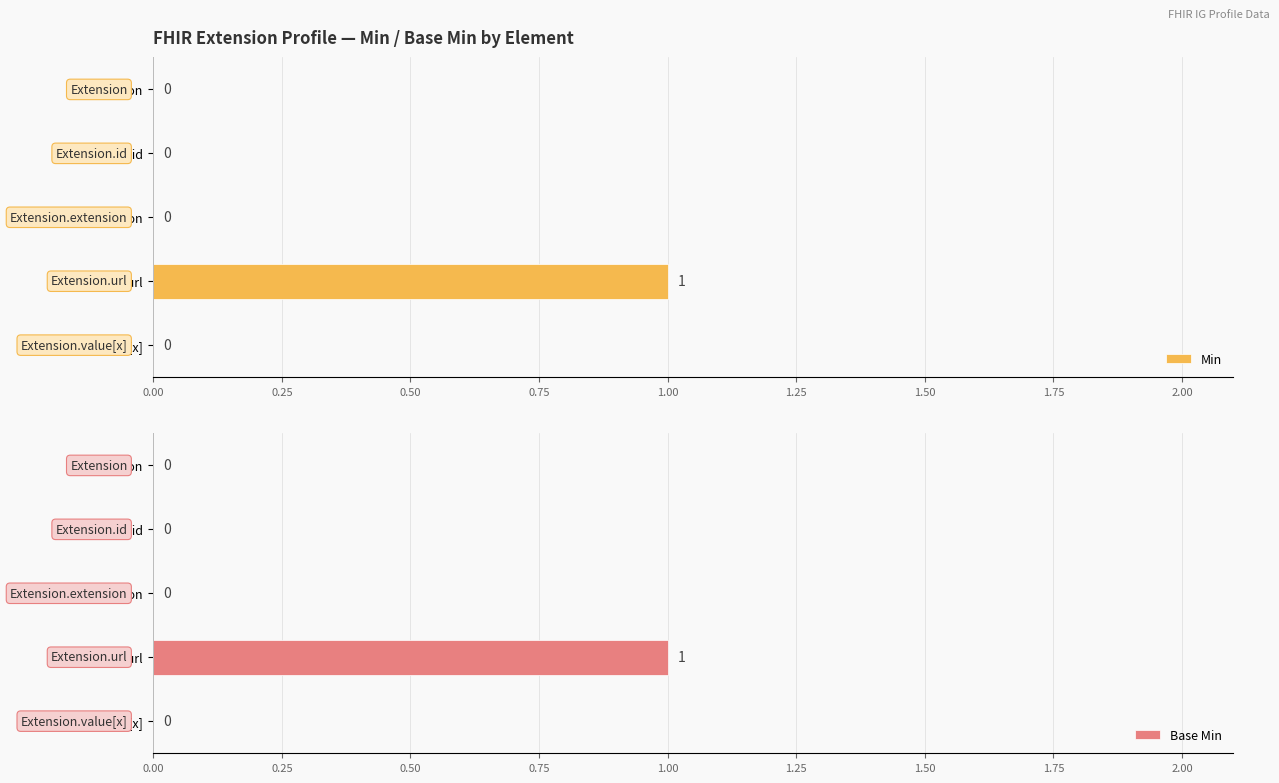

How many bars are there in total?

10